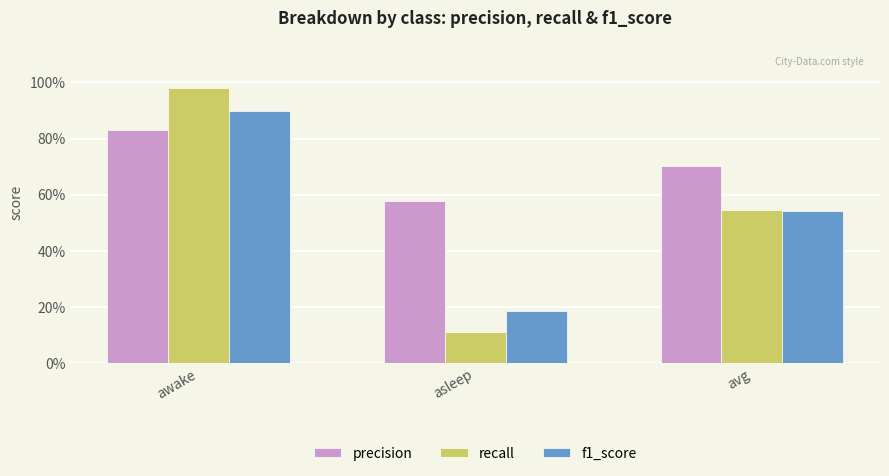

What position from the left is asleep?

2